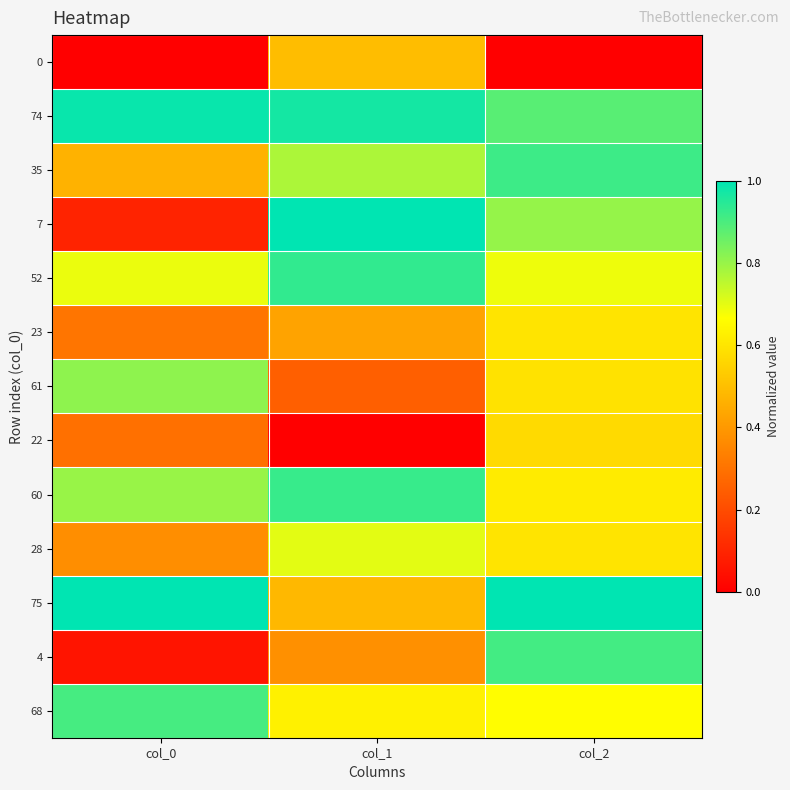

Between col_1 and col_2, which is larger?

col_1